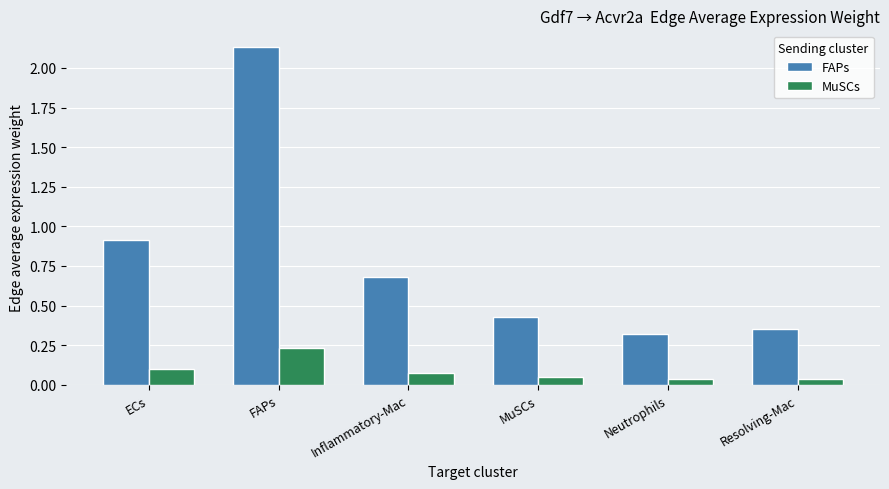

Rank the series by their maximum value, from lowest to highest.

MuSCs, FAPs